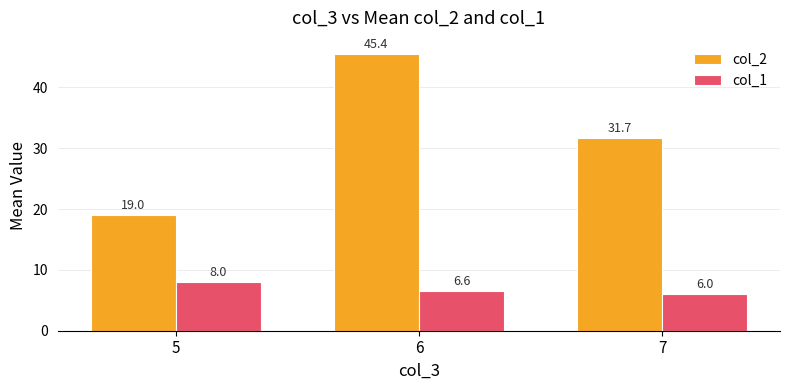

What is the maximum value shown in the chart?

45.4